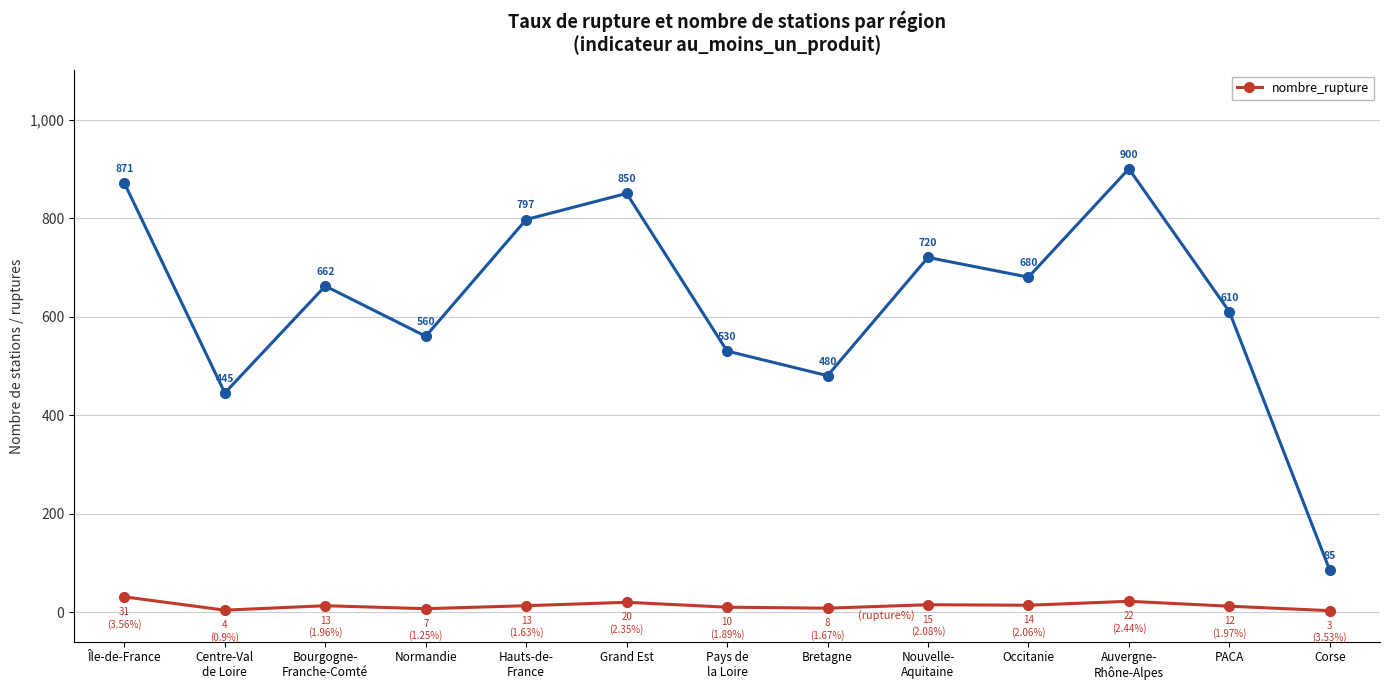

What position from the left is Auvergne-
Rhône-Alpes?

11